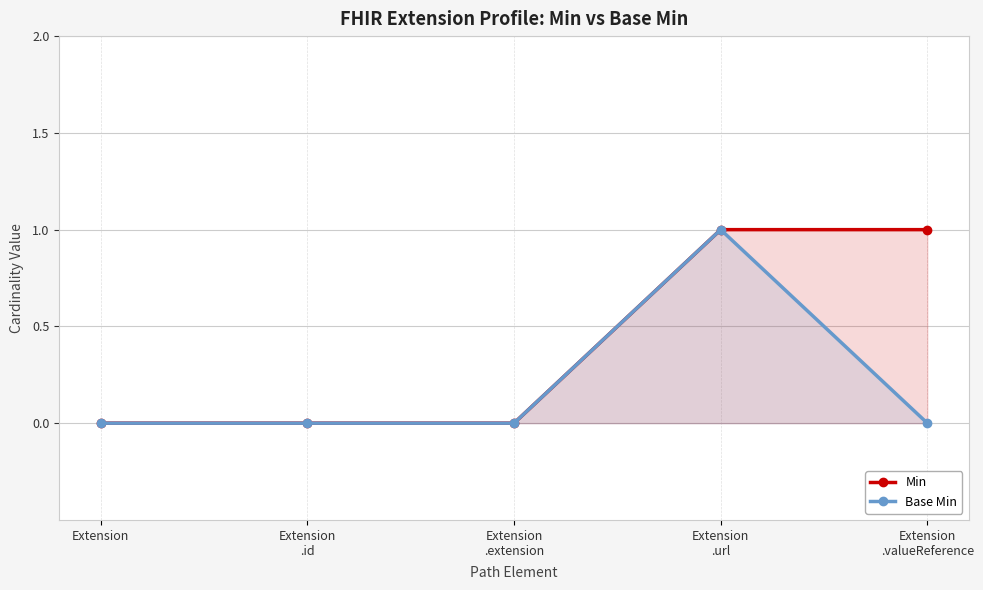

At how many categories does at least one series exceed 0?

2